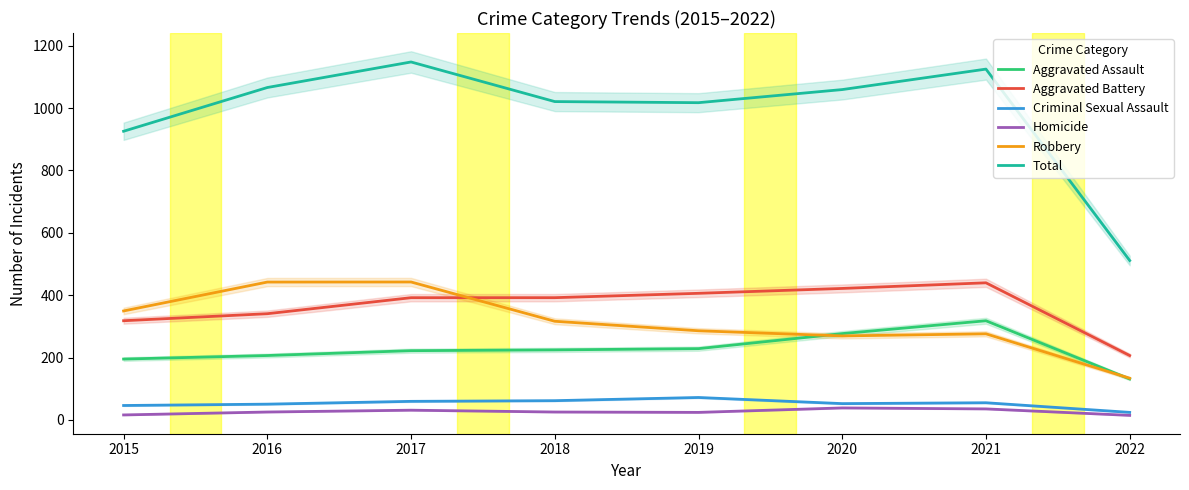

What is the sum of the Aggravated Assault values at 2019 and 2021?

546.8